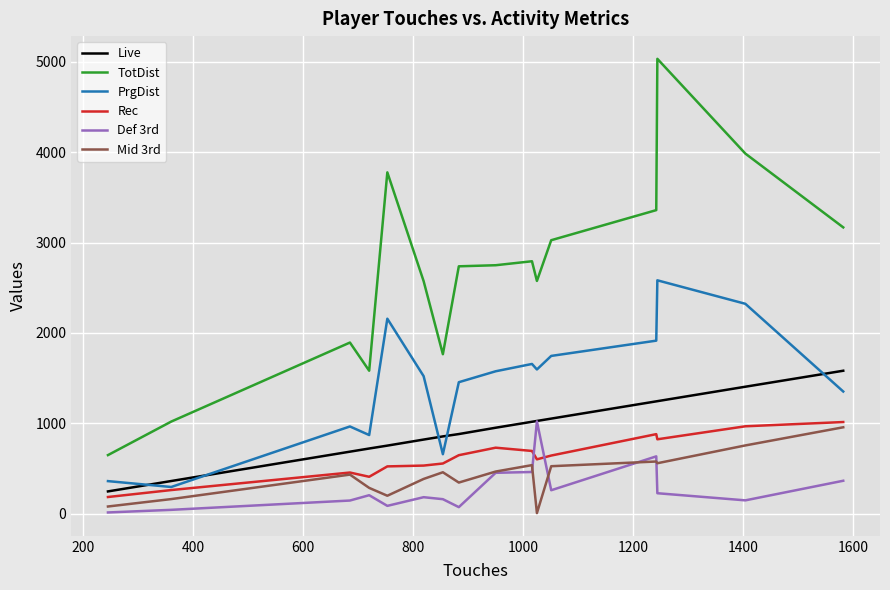

What is the highest value of the Mid 3rd series?

955